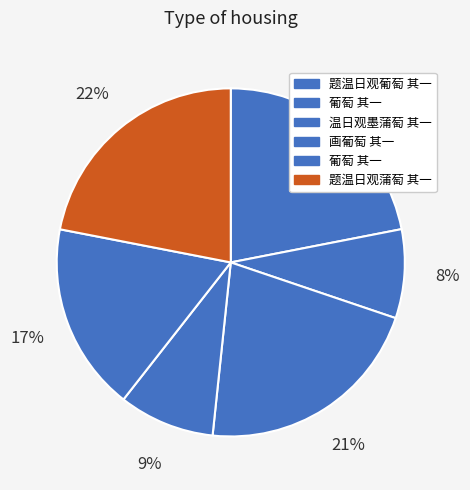

Rank the categories by value from lowest to highest.

葡萄 其一, 画葡萄 其一, 葡萄 其一, 温日观墨蒲萄 其一, 题温日观葡萄 其一, 题温日观蒲萄 其一